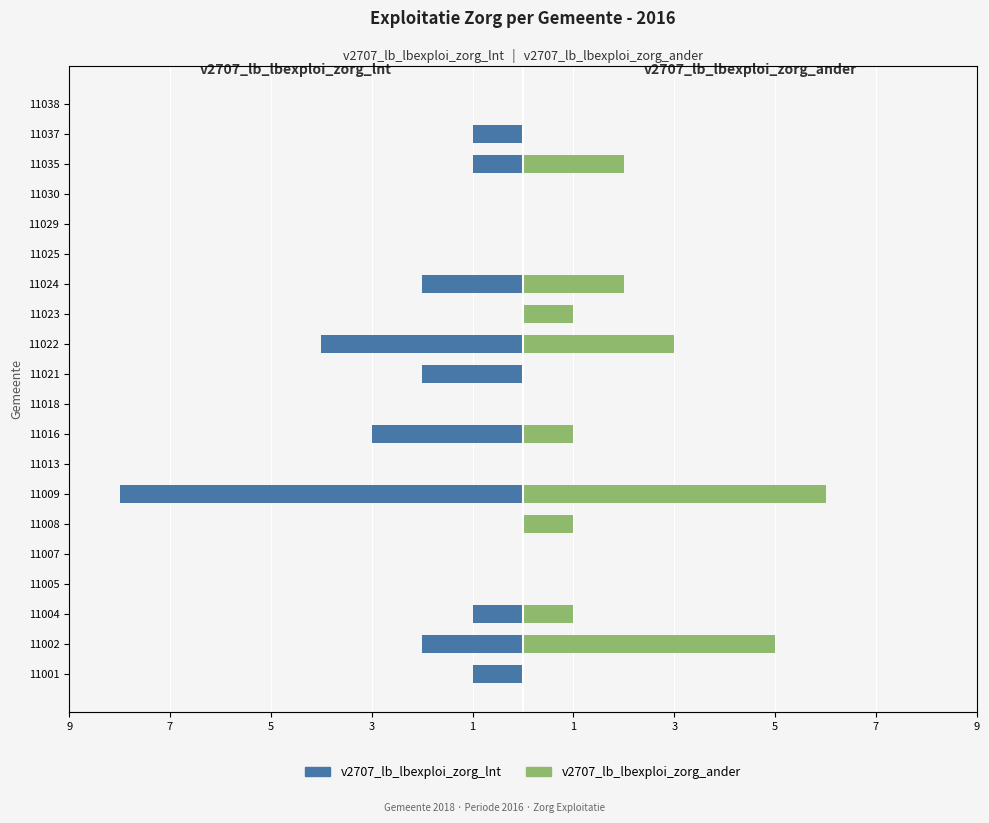

What is the sum of the v2707_lb_lbexploi_zorg_ander values at 11009 and 11023?

7